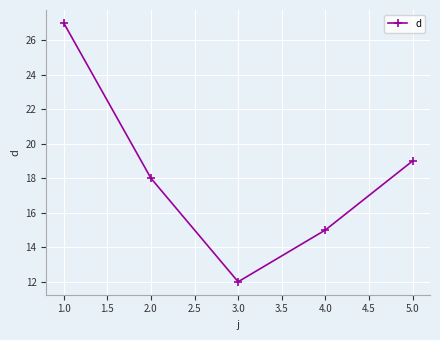

What is the average value?

18